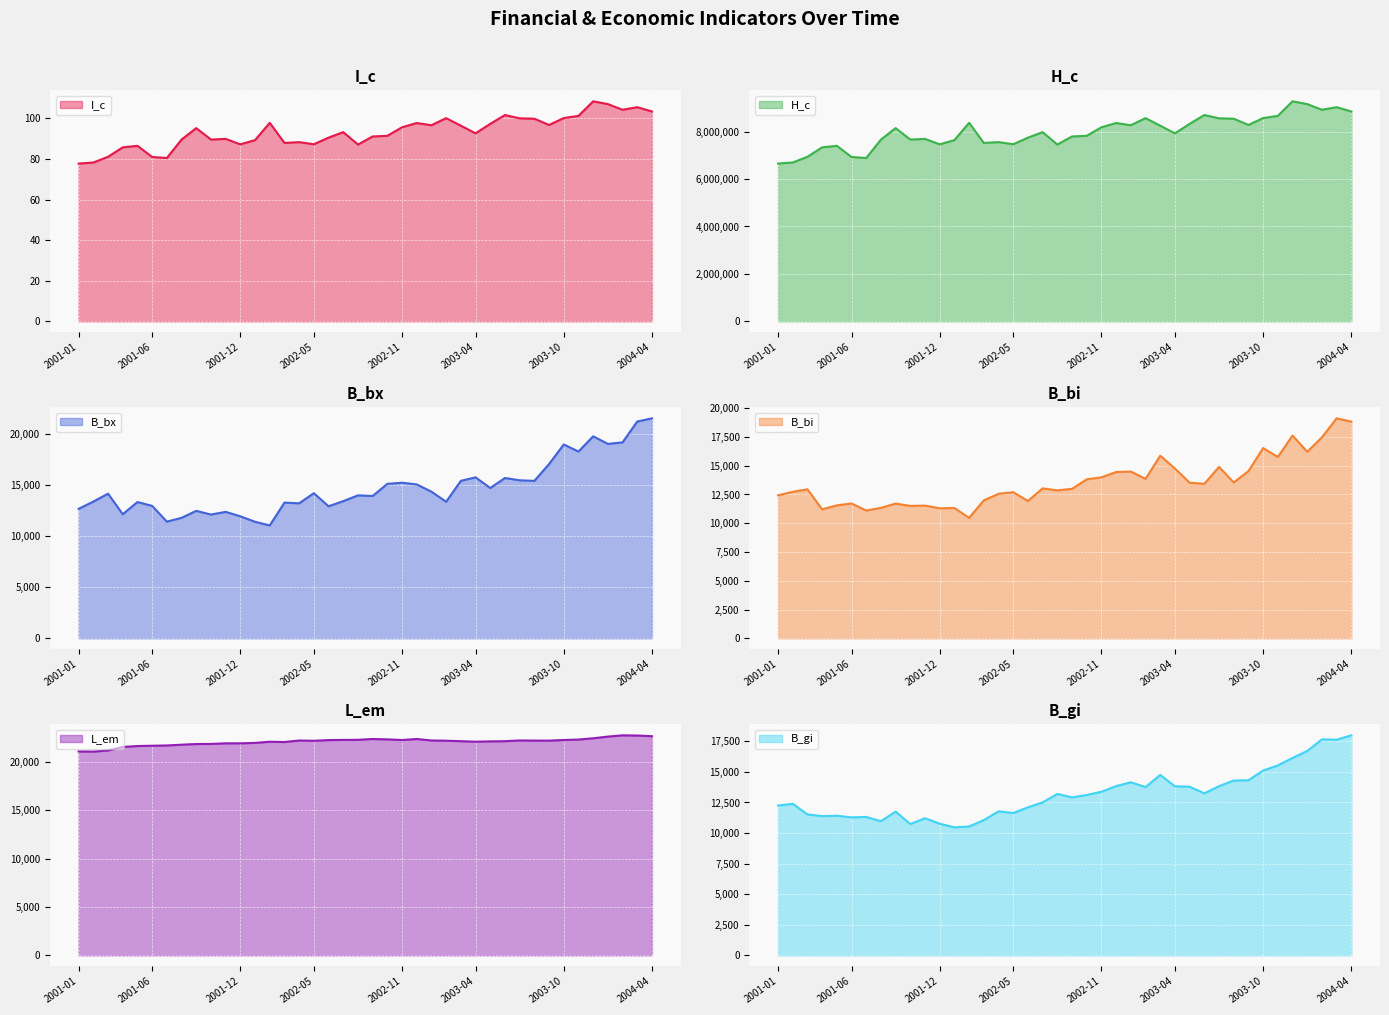

True or false: I_c and B_bx intersect in this chart.

False